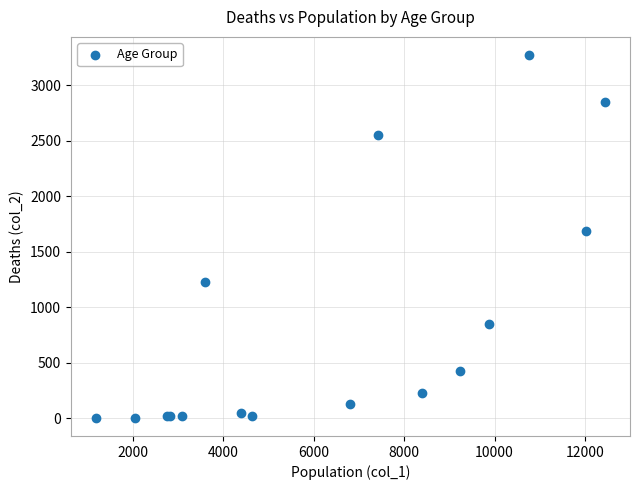

What Y value in the scatter plot is closest to 1638?

1690